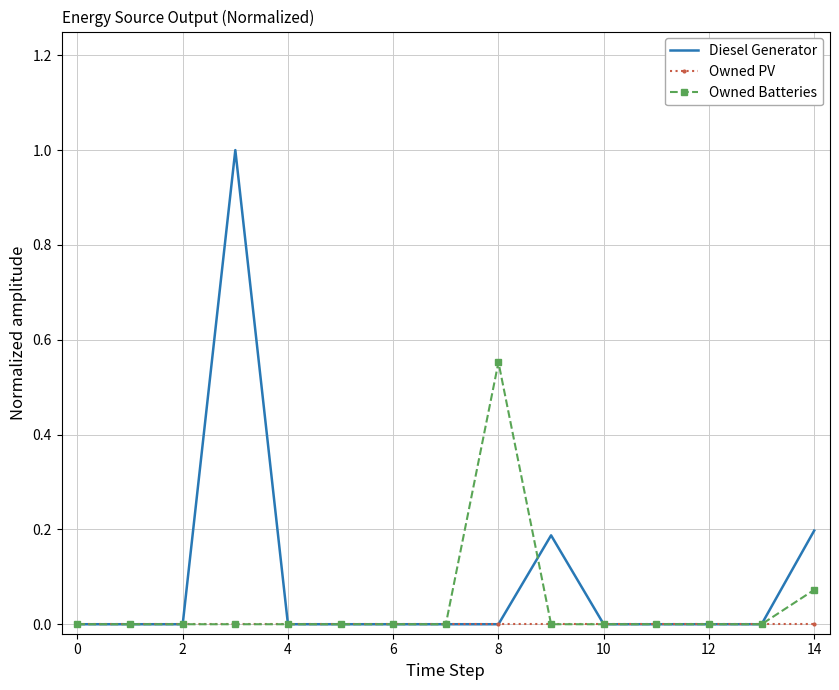

What are all the series names shown in the legend?

Diesel Generator, Owned PV, Owned Batteries